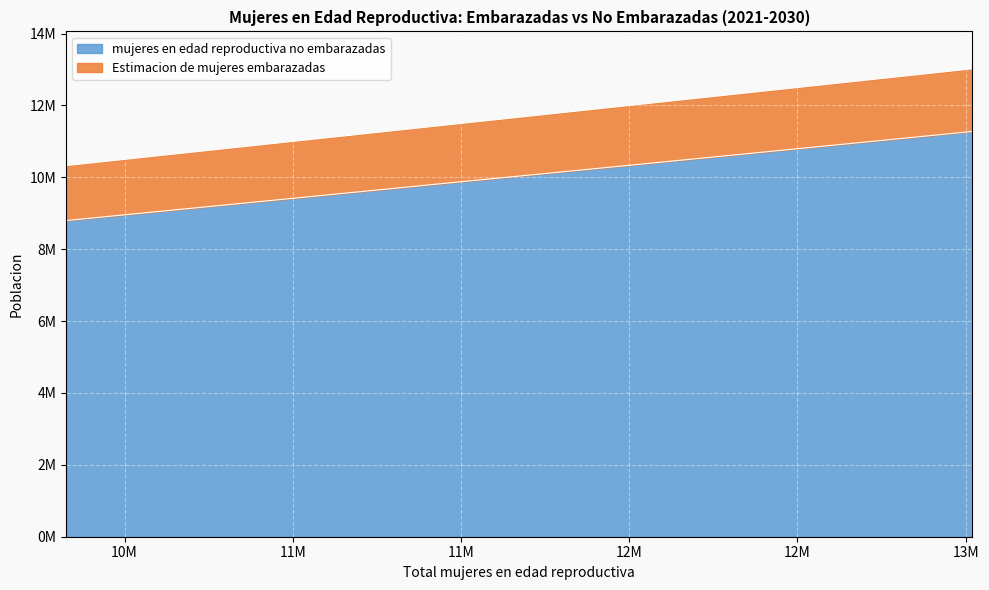

Is the value of mujeres en edad reproductiva no embarazadas at 13020000 greater than the value of Estimacion de mujeres embarazadas at 11449000?

No